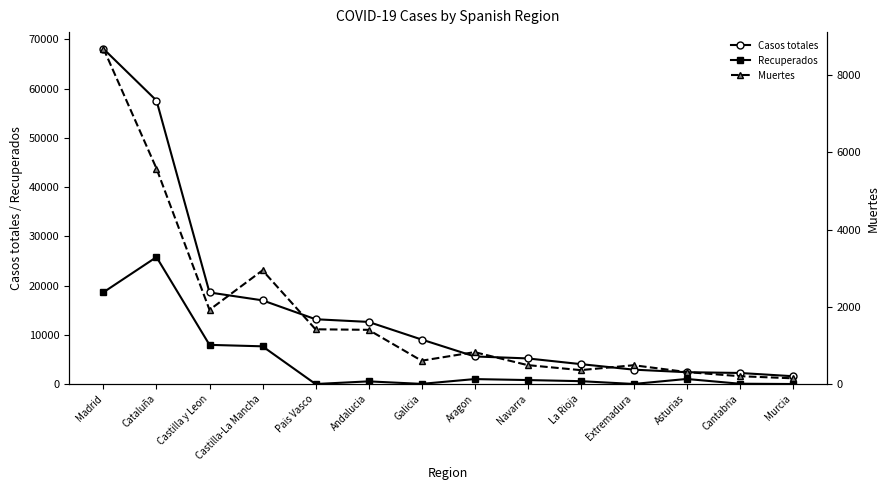

Is it true that Muertes equals 701 at Navarra?

False